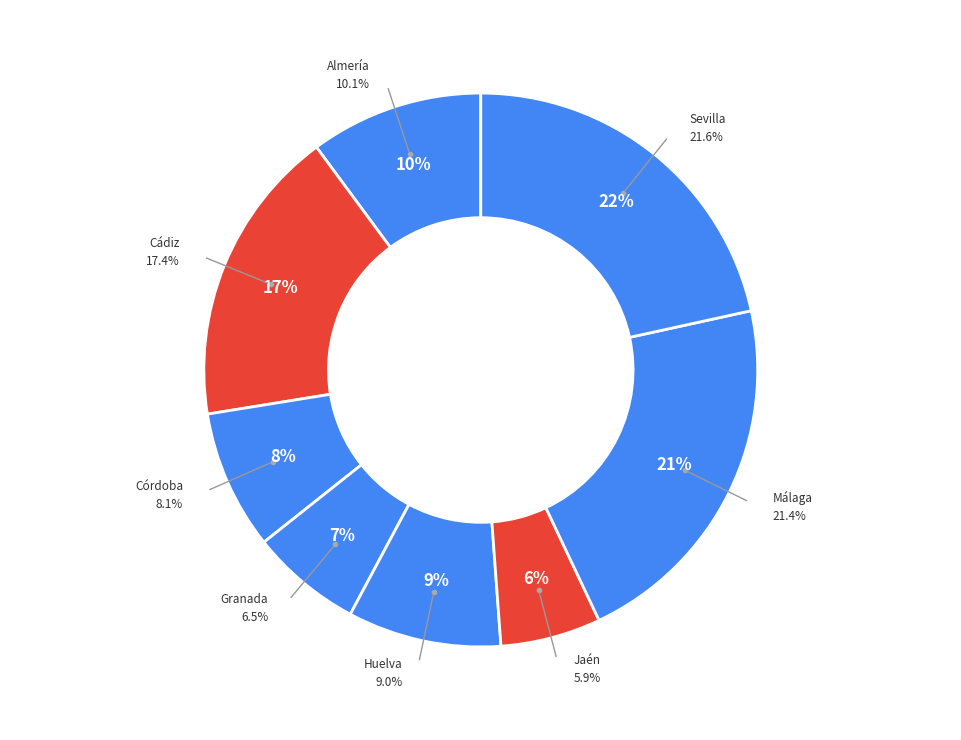

Count the number of slices in the pie.

8